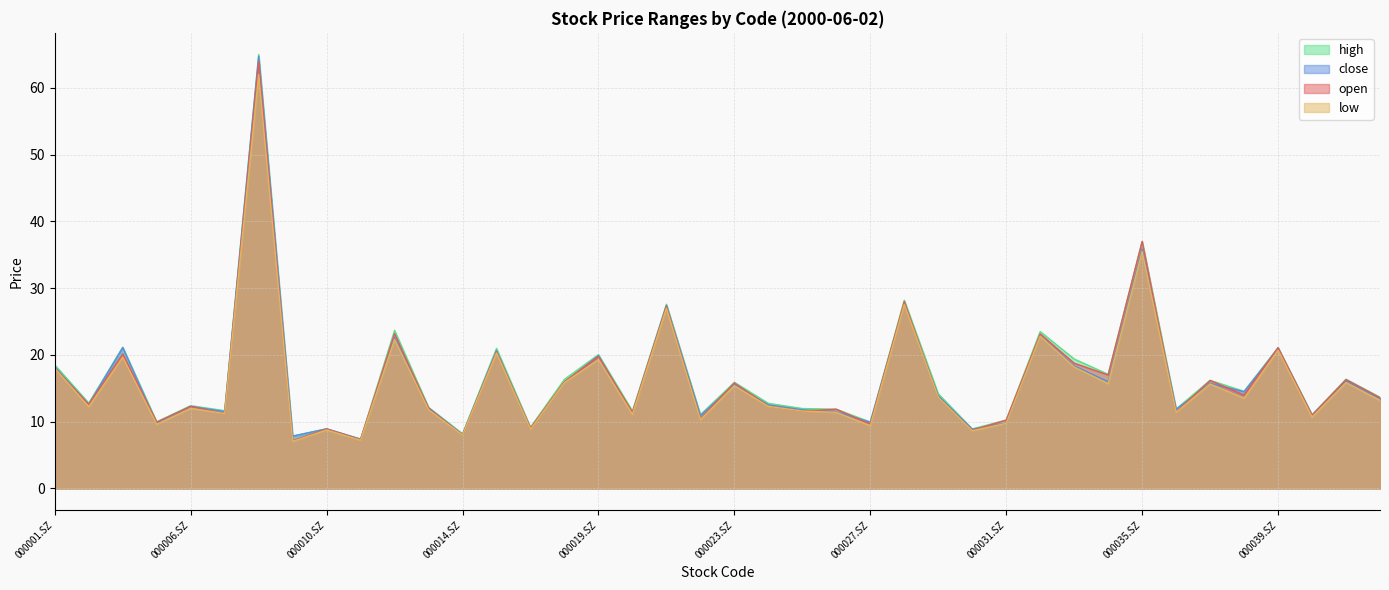

Reading left to right, what are all the values shown in this chart?

open: 18.1	12.6	20.1	9.9	12.3	11.2	64.0	7.2	8.9	7.3	23.2	12.0	8.0	20.5	9.1	16.0	19.8	11.4	27.3	10.4	15.8	12.3	11.6	11.9	9.6	28.0	13.7	8.7	10.2	23.1	18.8	17.0	37.0	11.4	16.2	14.0	21.1	10.9	16.3	13.6
close: 18.2	12.6	21.1	9.8	12.3	11.5	64.7	7.8	8.9	7.4	22.6	12.1	8.1	20.6	8.9	15.9	19.9	11.3	27.4	10.9	15.6	12.5	11.8	11.5	9.9	27.7	13.9	8.9	9.8	22.9	18.4	16.0	35.9	11.8	15.7	14.5	21.0	11.0	16.1	13.5
high: 18.5	12.8	21.1	10.0	12.4	11.7	65.0	7.8	8.9	7.4	23.7	12.2	8.2	21.0	9.2	16.4	20.1	11.6	27.6	11.1	15.9	12.8	12.0	11.9	9.9	28.2	14.2	8.9	10.2	23.5	19.4	17.1	37.0	11.9	16.2	14.6	21.1	11.1	16.4	13.7
low: 18.0	12.2	19.6	9.6	12.0	11.2	62.0	7.0	8.8	7.2	22.3	11.8	8.0	20.3	8.9	15.9	19.3	11.1	27.0	10.3	15.4	12.3	11.6	11.4	9.4	27.6	13.7	8.6	9.8	22.8	18.2	15.7	35.5	11.4	15.7	13.5	20.7	10.7	15.9	13.2